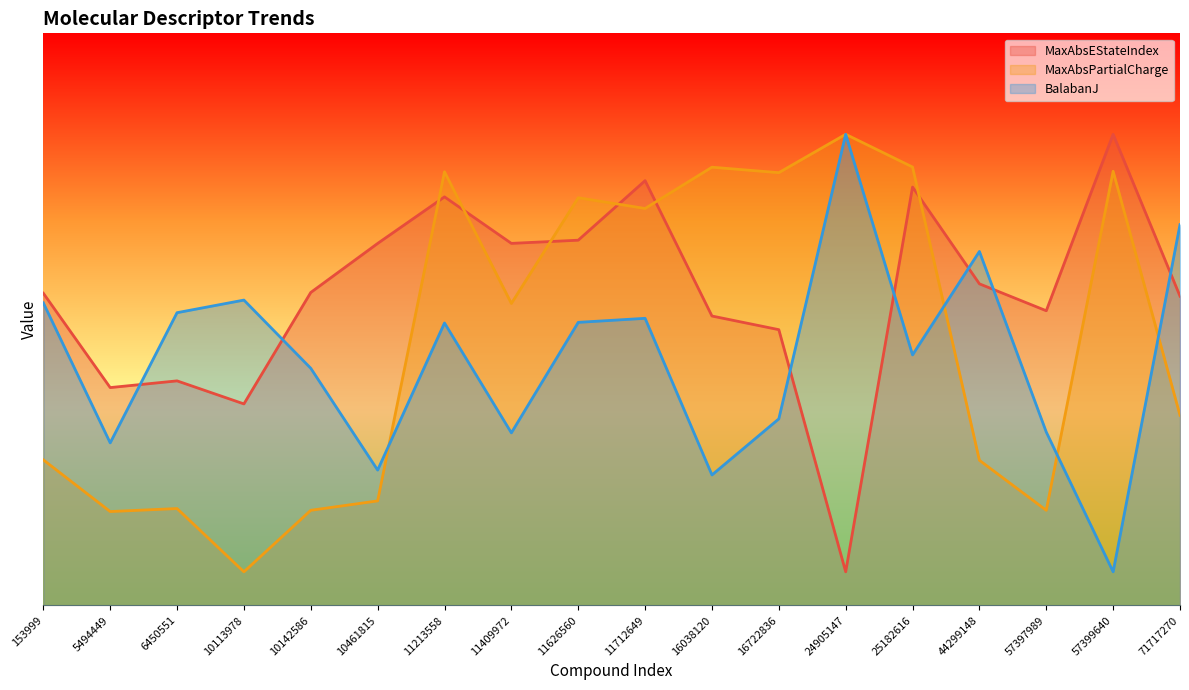

What is the difference between the MaxAbsPartialCharge values at 11626560 and 153999?

7.8